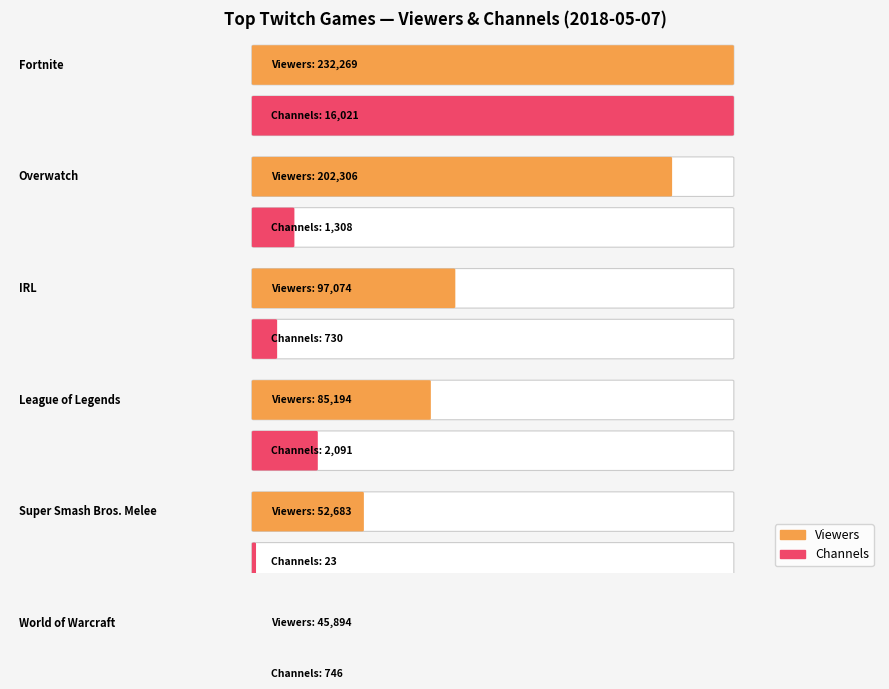

What is the average value of the Channels series?

2463